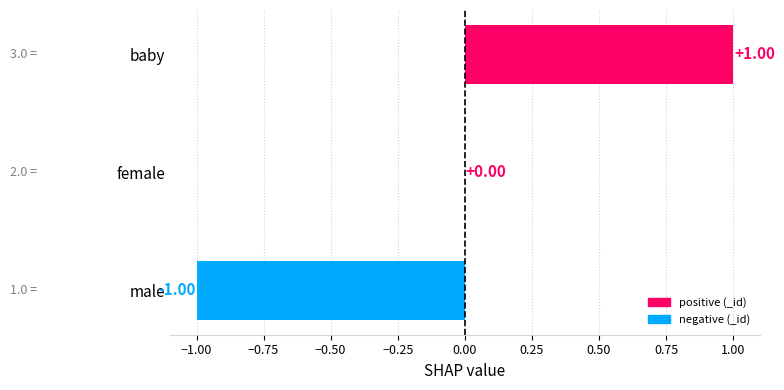

Are the bars horizontal?

Yes